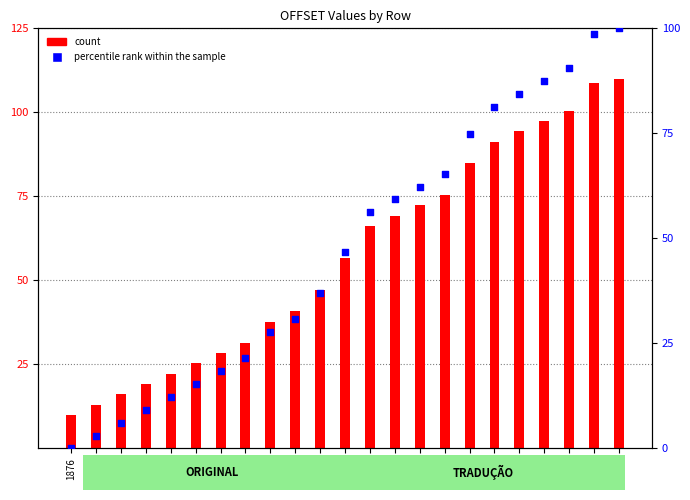

What are all the series names shown in the legend?

count, percentile rank within the sample